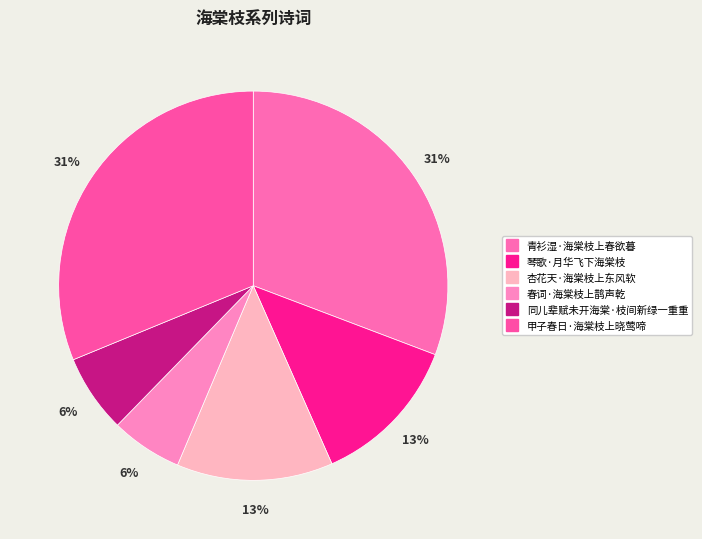

Approximately how many times larger is the value at 杏花天·海棠枝上东风软 compared to 琴歌·月华飞下海棠枝?

1.0